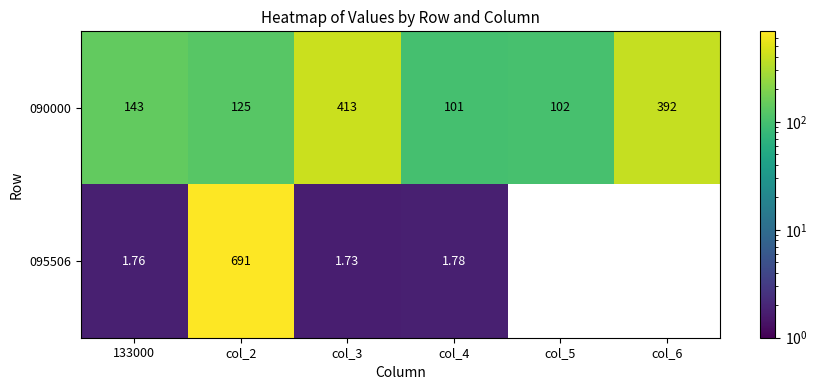

How many series are shown in this chart?

2